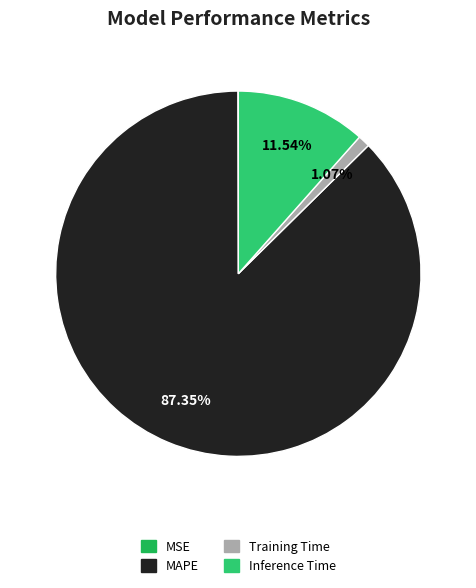

To the nearest percent, what is the average slice percentage?

25%